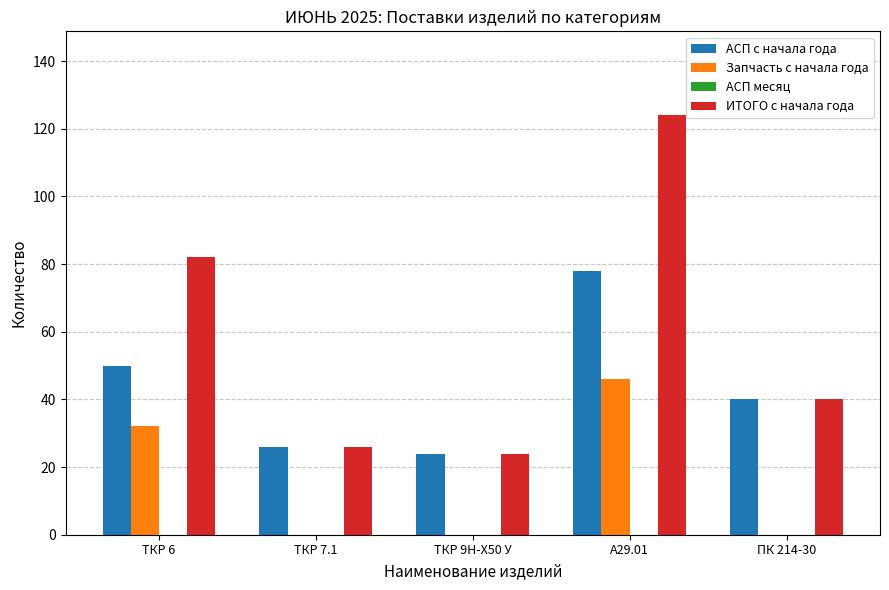

Are the bars horizontal?

No